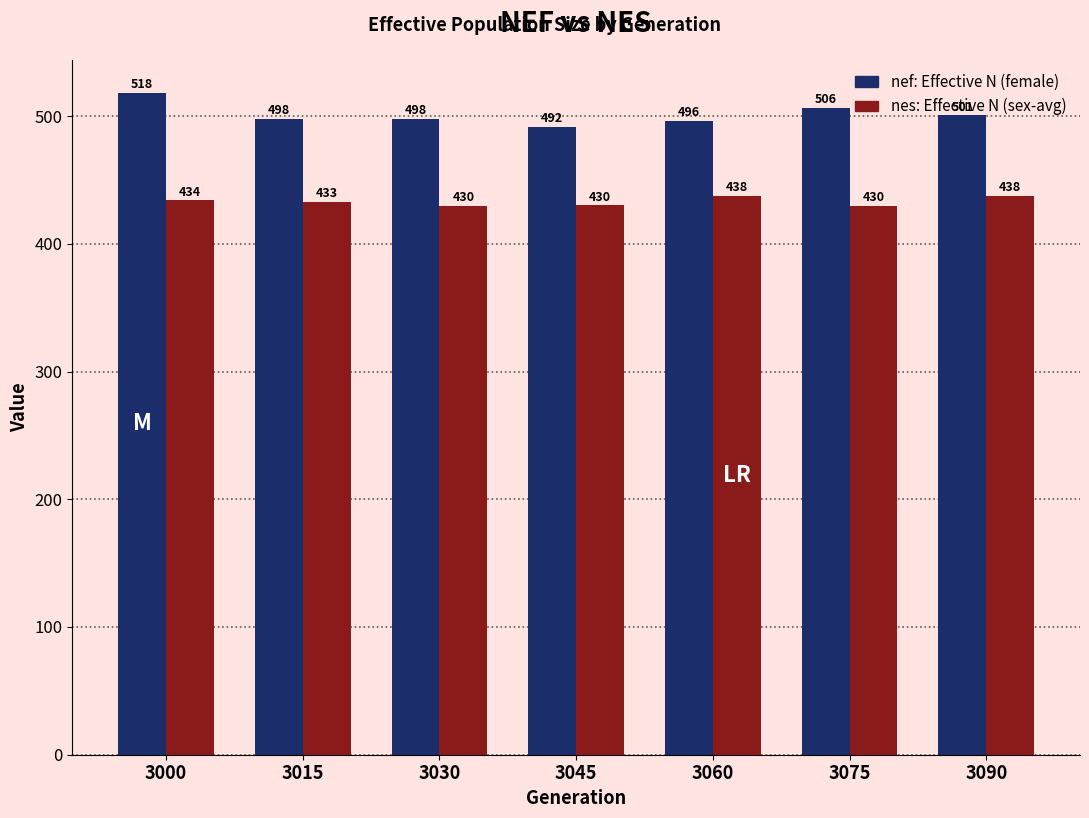

At which category does the chart reach its minimum across all series?

3030